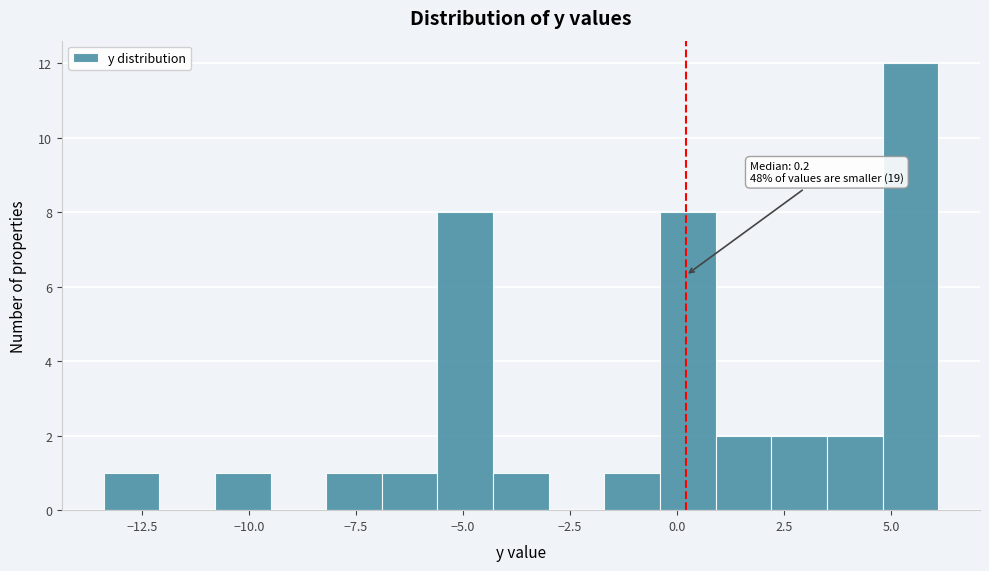

Read against the x-axis, roughly where is the centre of the tallest bar?

5.5